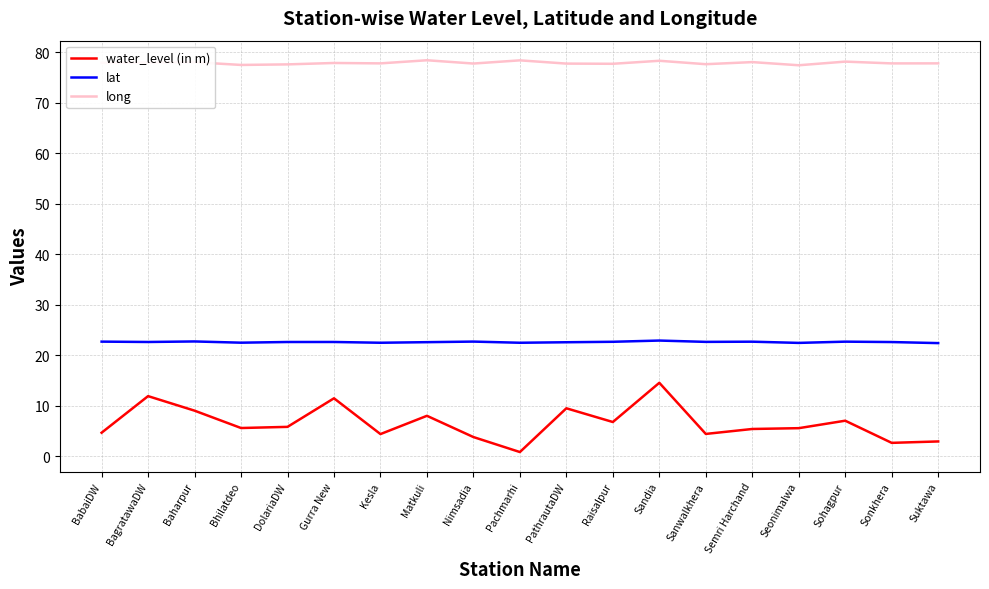

What is the average value of the water_level (in m) series?

6.5